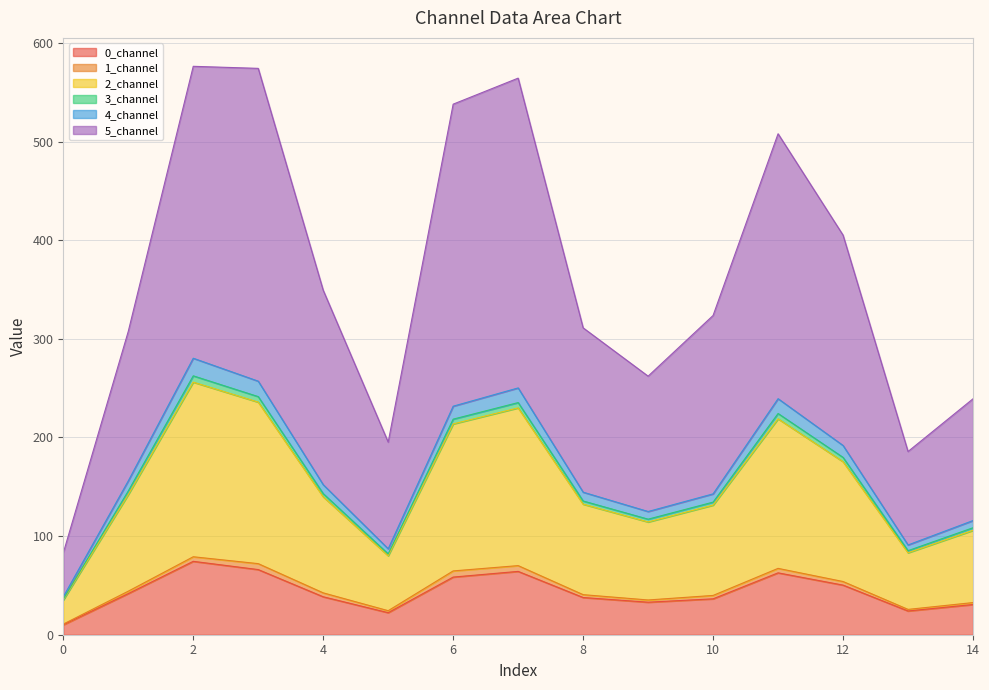

True or false: 3_channel and 0_channel intersect in this chart.

False